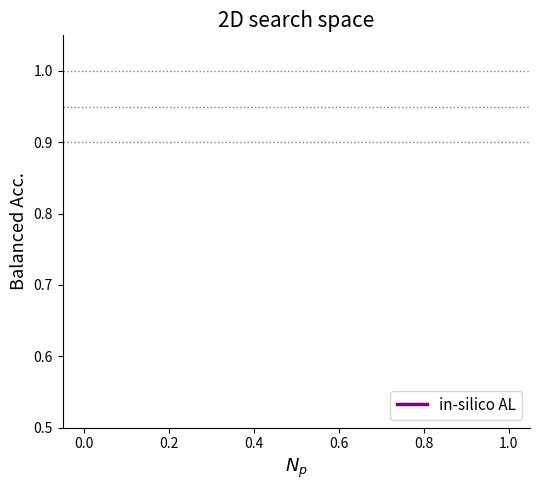

Does the chart have visible grid lines?

No